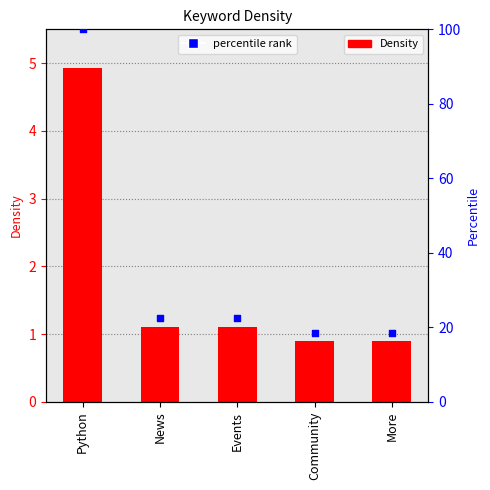

What is the ratio of the value at Events to the value at Community?

1.2